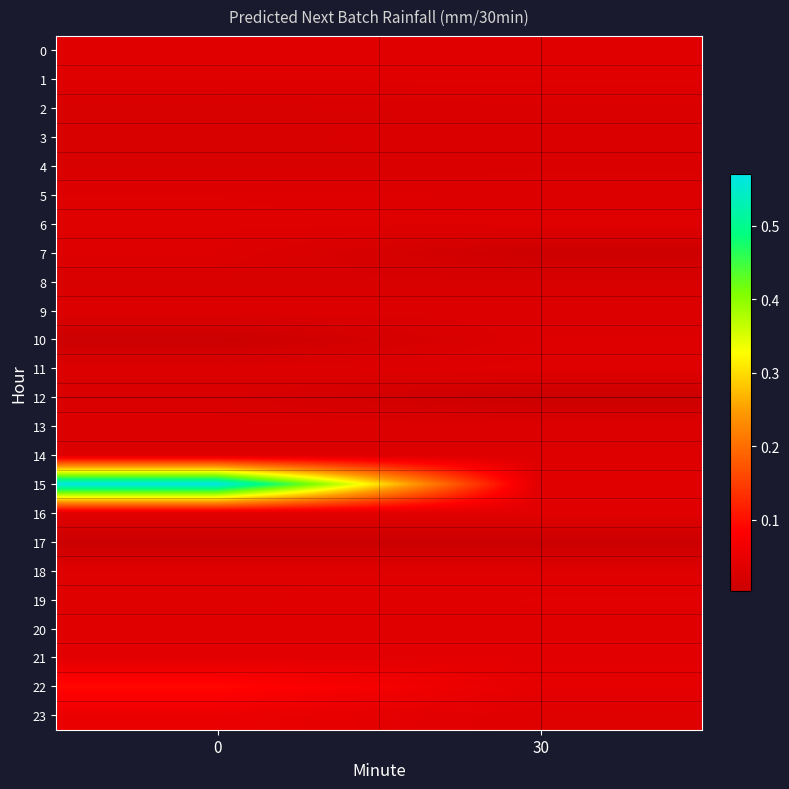

What is the greatest value displayed?

0.6